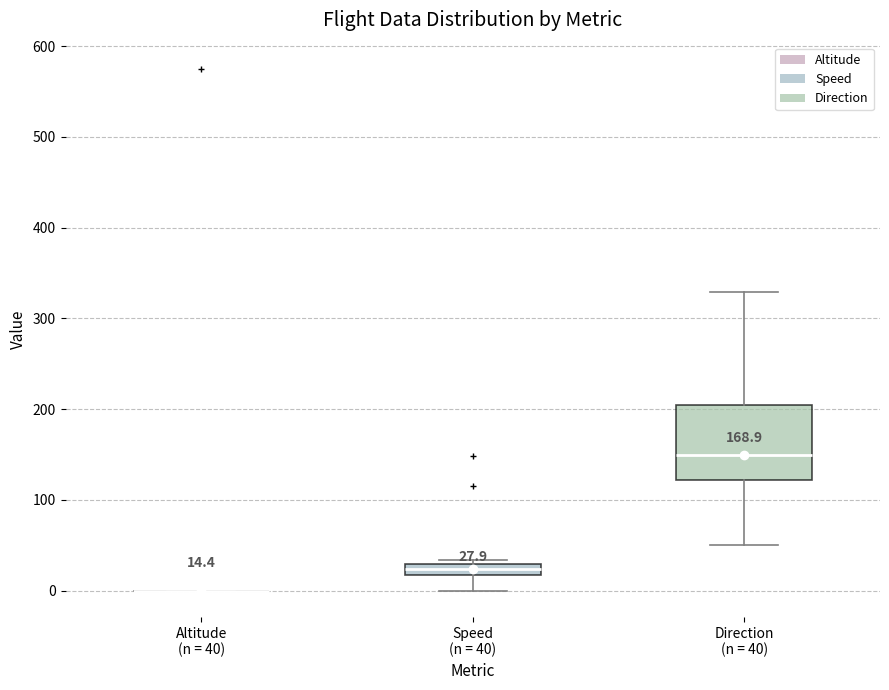

Which box is the tallest, from its lower edge to its upper edge?

Direction (n = 40)